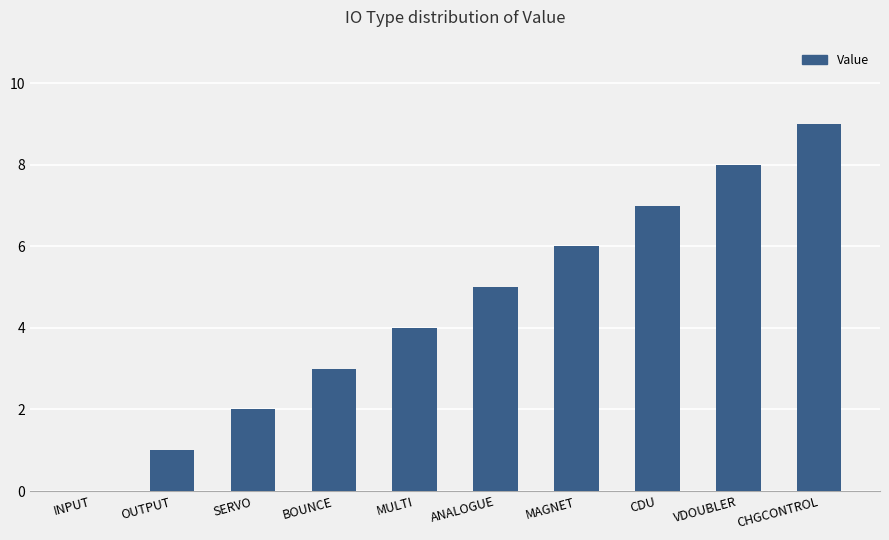

How many values are above zero?

9